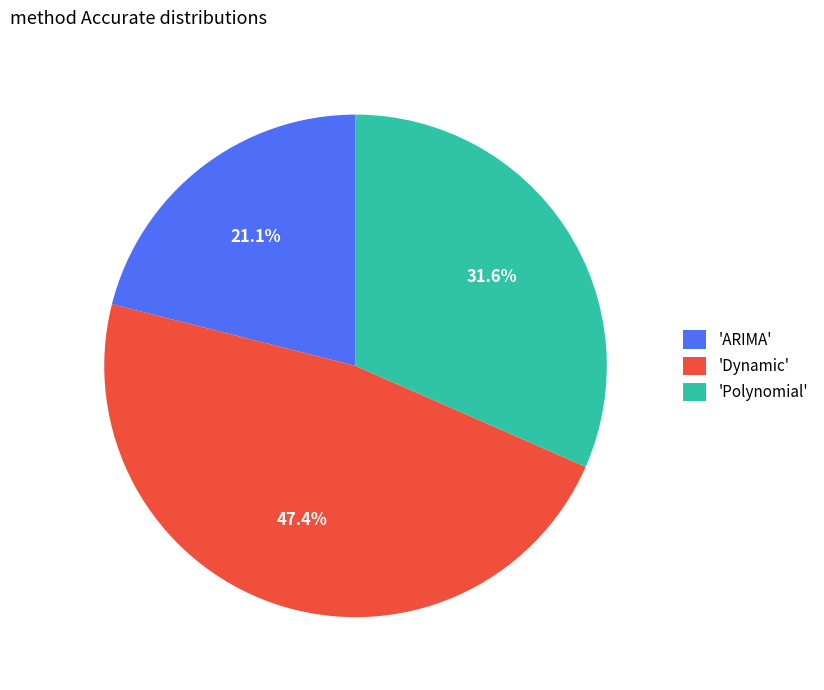

How many segments does this pie chart have?

3